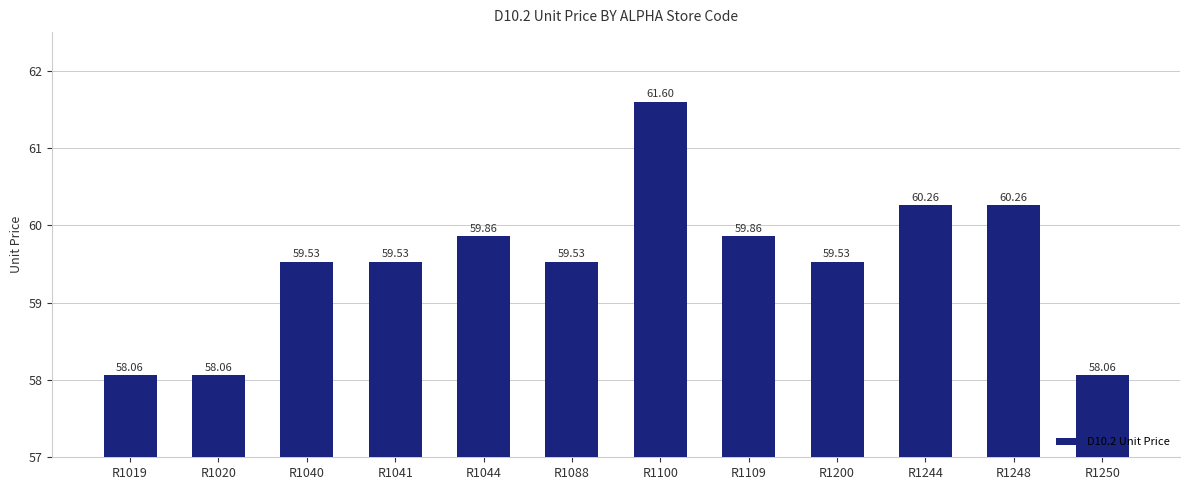

Does the chart contain stacked bars?

No